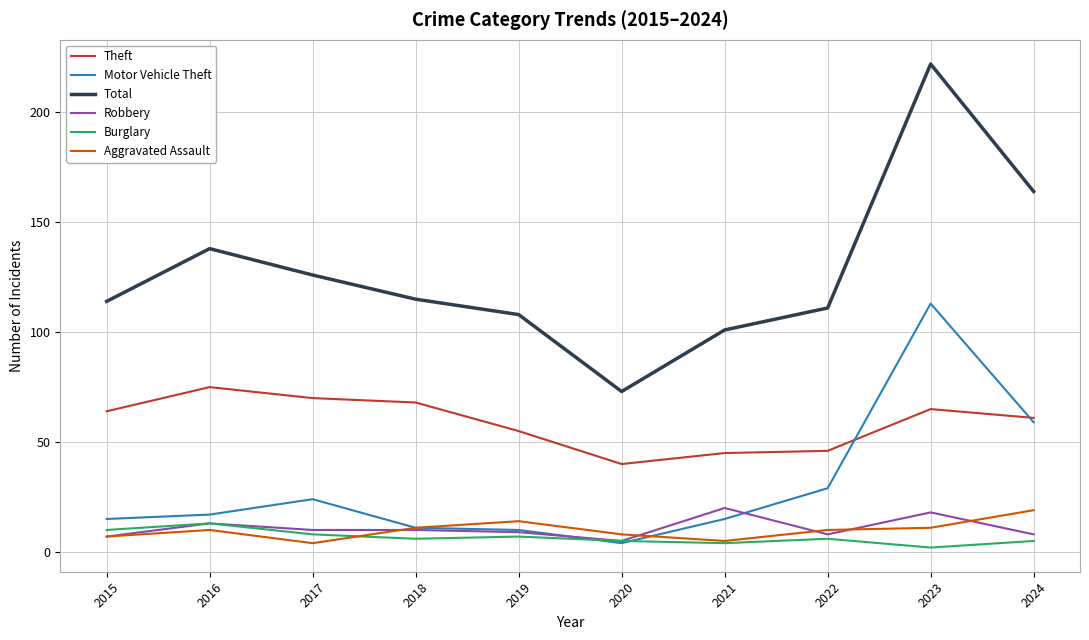

Reading right to left, extract all data points from this chart.

Theft: 2024=61	2023=65	2022=46	2021=45	2020=40	2019=55	2018=68	2017=70	2016=75	2015=64
Motor Vehicle Theft: 2024=59	2023=113	2022=29	2021=15	2020=4	2019=10	2018=11	2017=24	2016=17	2015=15
Total: 2024=164	2023=222	2022=111	2021=101	2020=73	2019=108	2018=115	2017=126	2016=138	2015=114
Robbery: 2024=8	2023=18	2022=8	2021=20	2020=5	2019=9	2018=10	2017=10	2016=13	2015=7
Burglary: 2024=5	2023=2	2022=6	2021=4	2020=5	2019=7	2018=6	2017=8	2016=13	2015=10
Aggravated Assault: 2024=19	2023=11	2022=10	2021=5	2020=8	2019=14	2018=11	2017=4	2016=10	2015=7